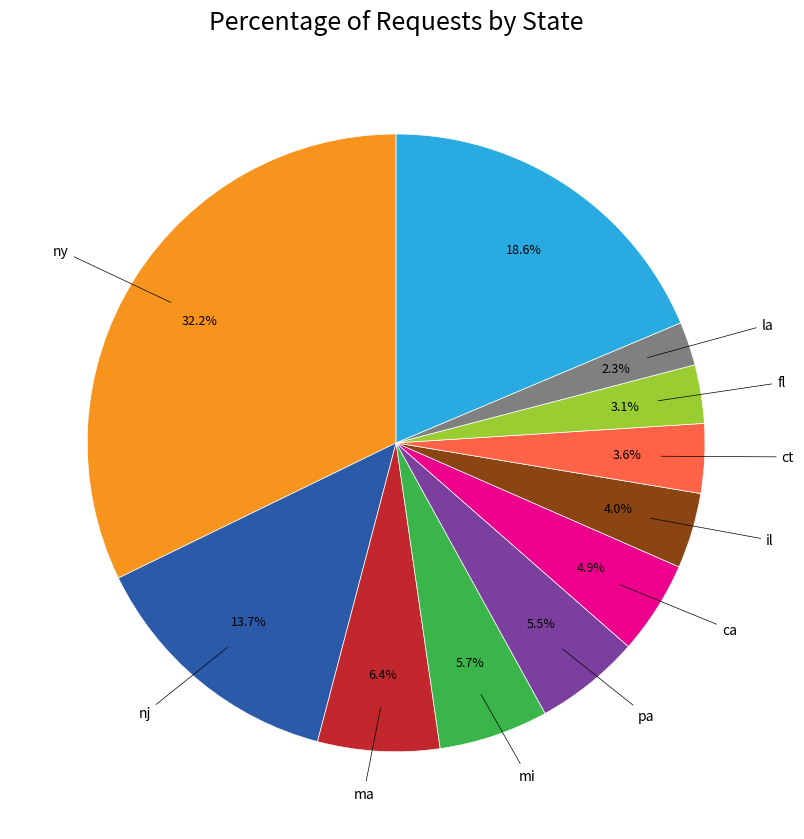

To the nearest percent, what is the difference between the largest and smallest slice percentages?

30%